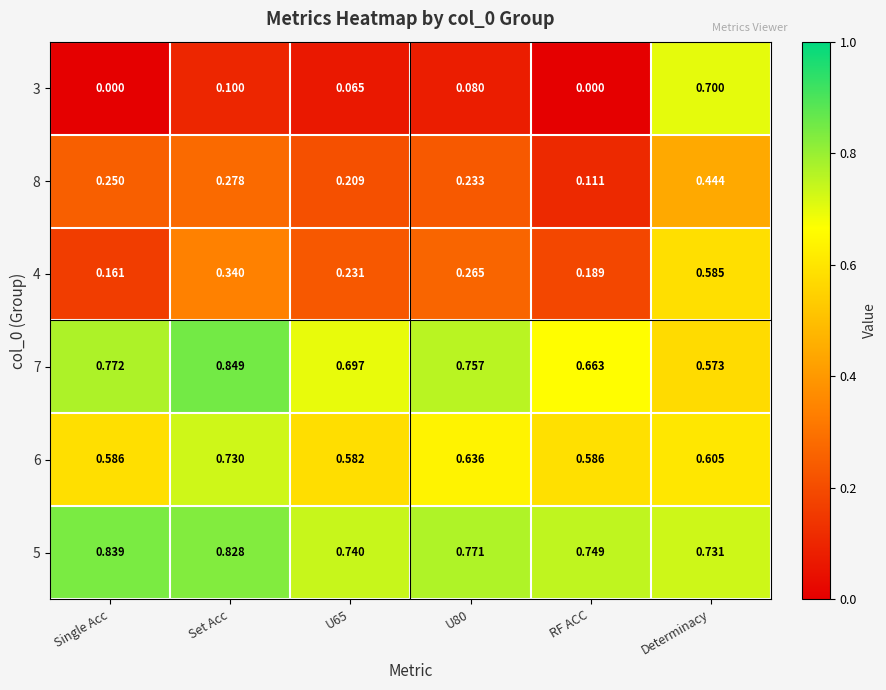

Which category has the highest value across all series?

Set Acc